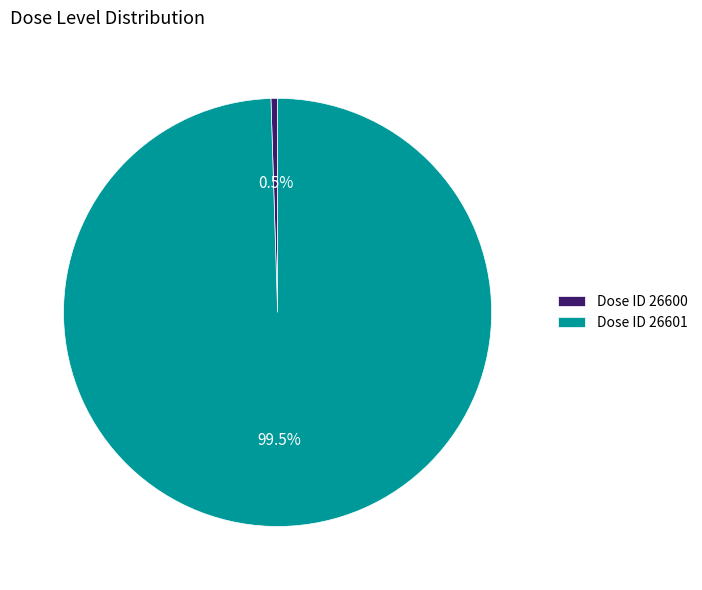

Does Dose ID 26600 account for over 50% of the chart?

No